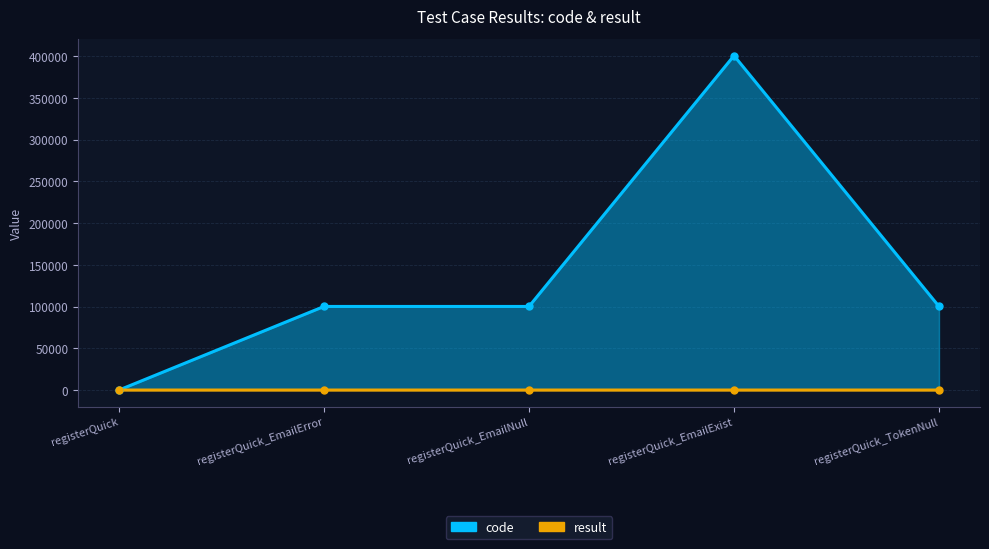

Is the value of result at registerQuick_EmailNull greater than the value of code at registerQuick_EmailExist?

No